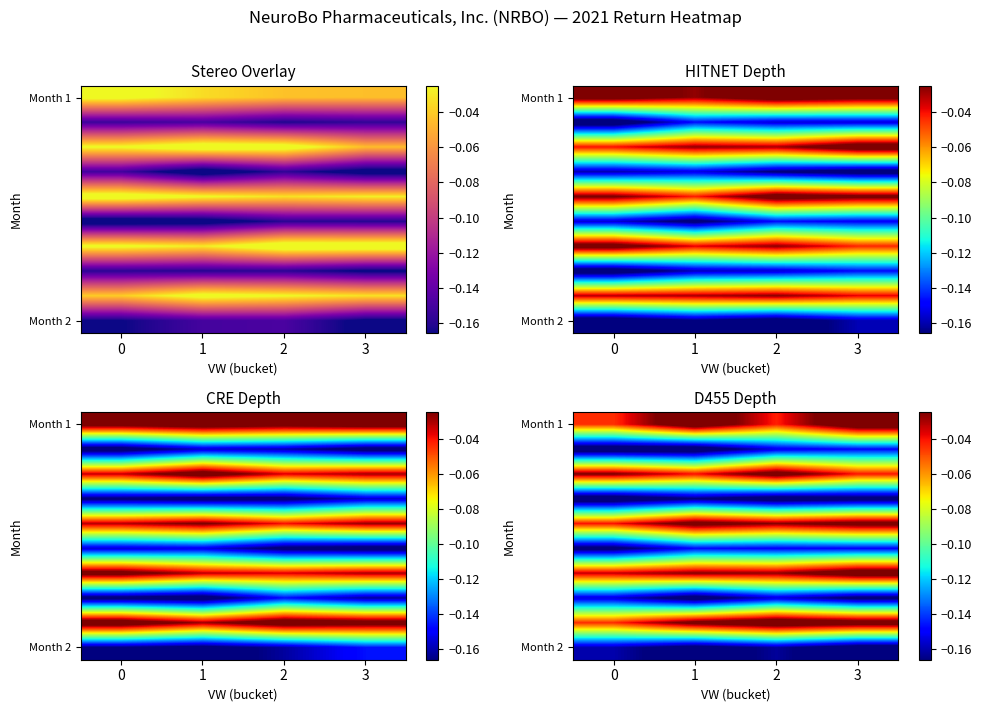

What is the smallest value displayed?

-0.2